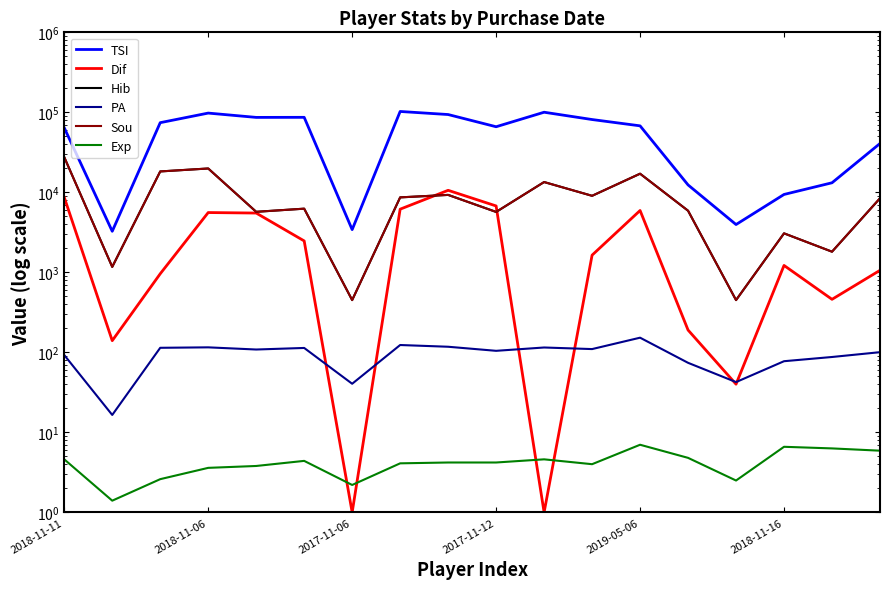

What are all the series names shown in the legend?

TSI, Dif, Hib, PA, Sou, Exp